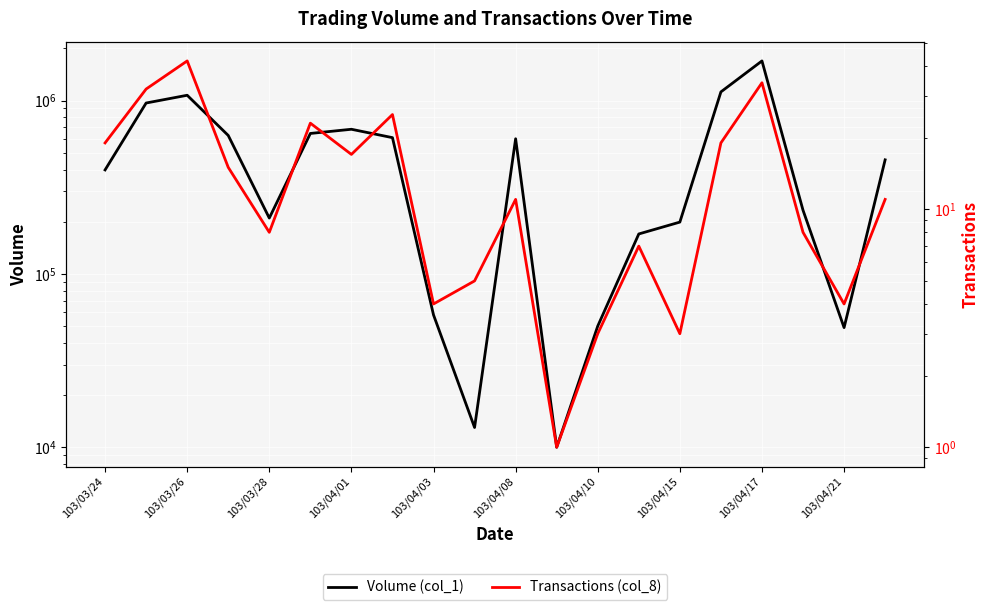

What are all the series names shown in the legend?

Volume (col_1), Transactions (col_8)